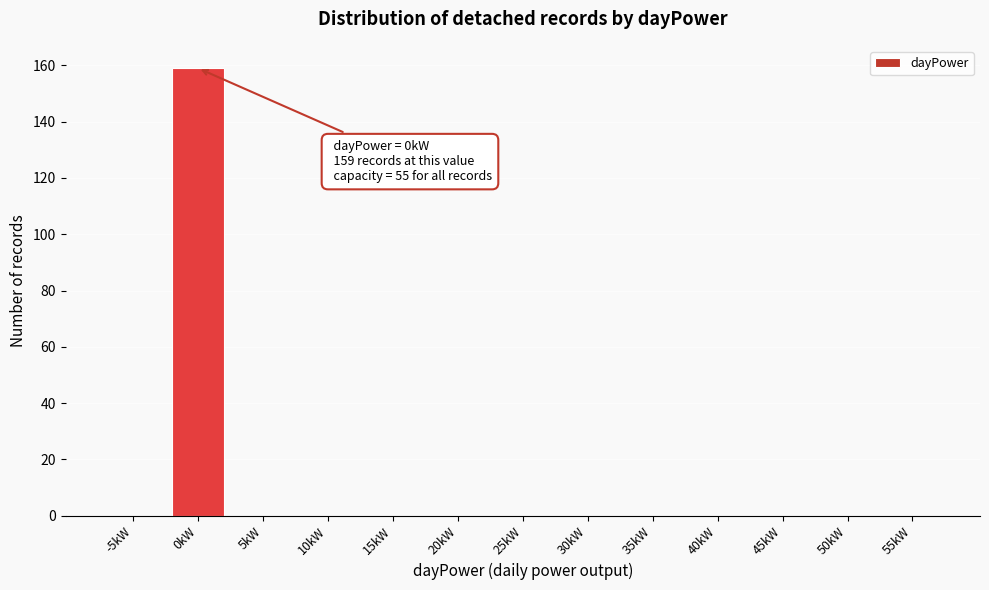

Reading right to left, transcribe all the data shown in this chart.

55kW=0	50kW=0	45kW=0	40kW=0	35kW=0	30kW=0	25kW=0	20kW=0	15kW=0	10kW=0	5kW=0	0kW=159	-5kW=0